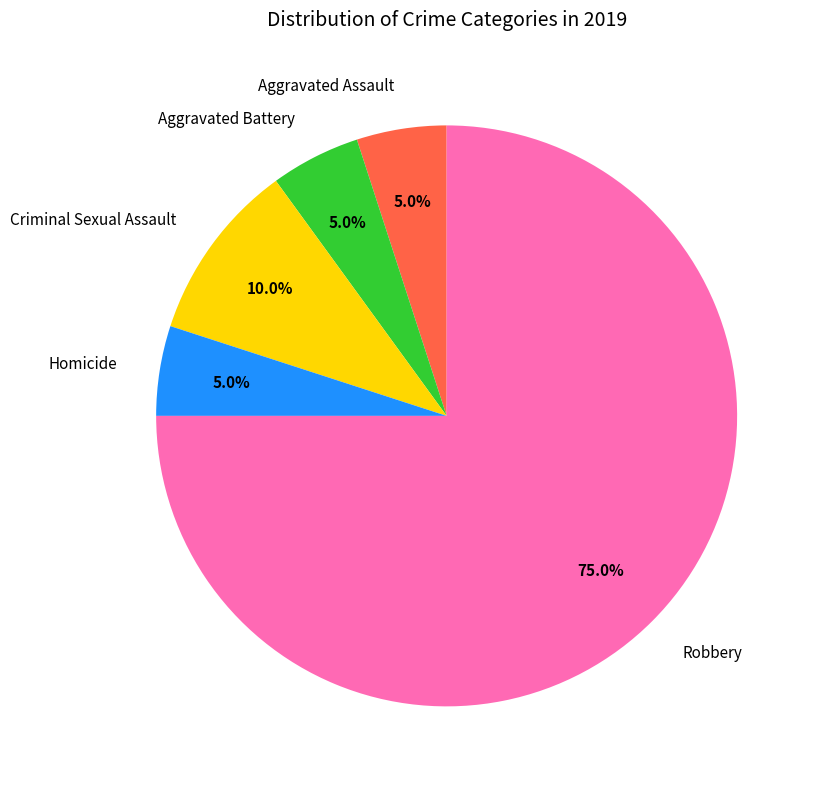

How many segments does this pie chart have?

5